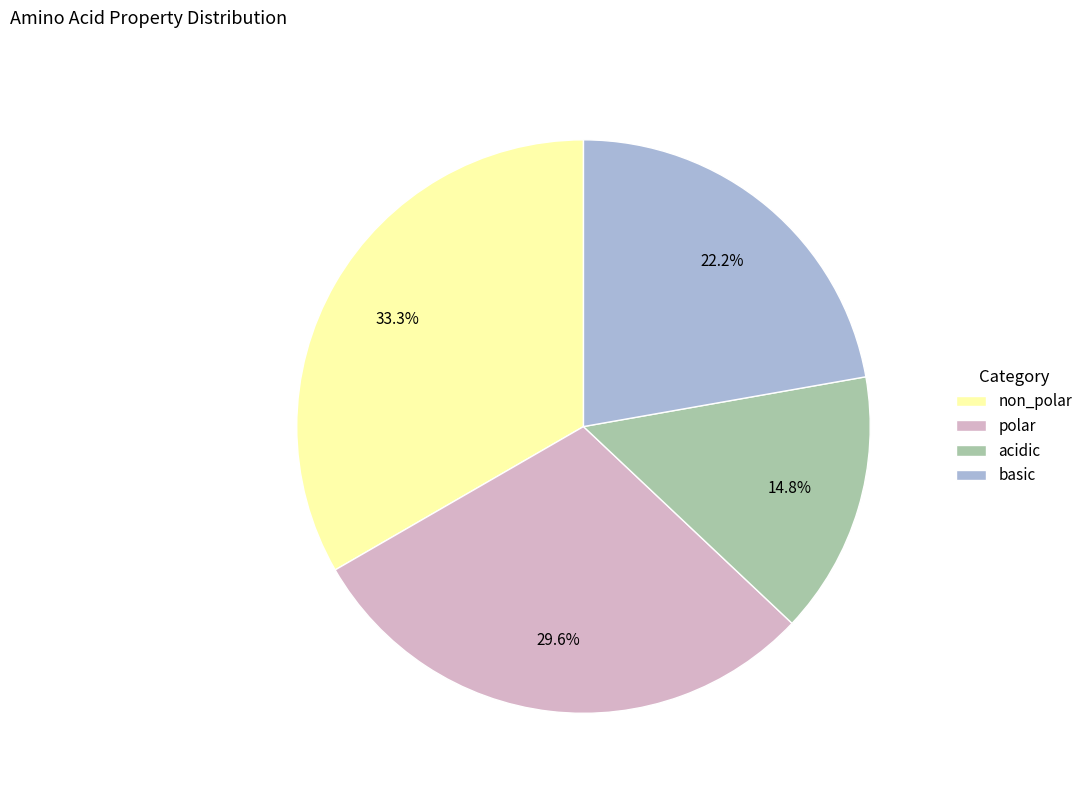

The polar slice represents 14% of the pie. True or false?

False